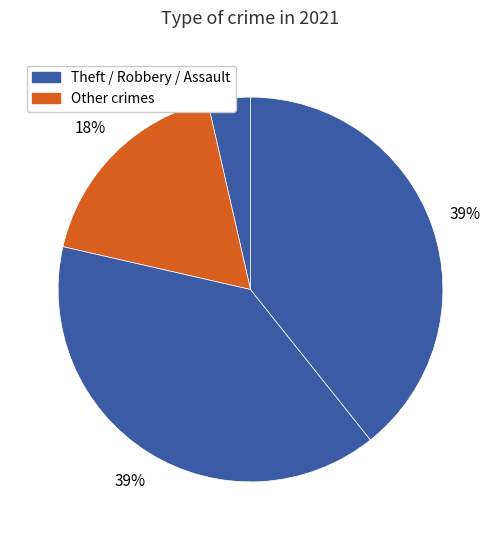

How many slices are in this pie chart?

4